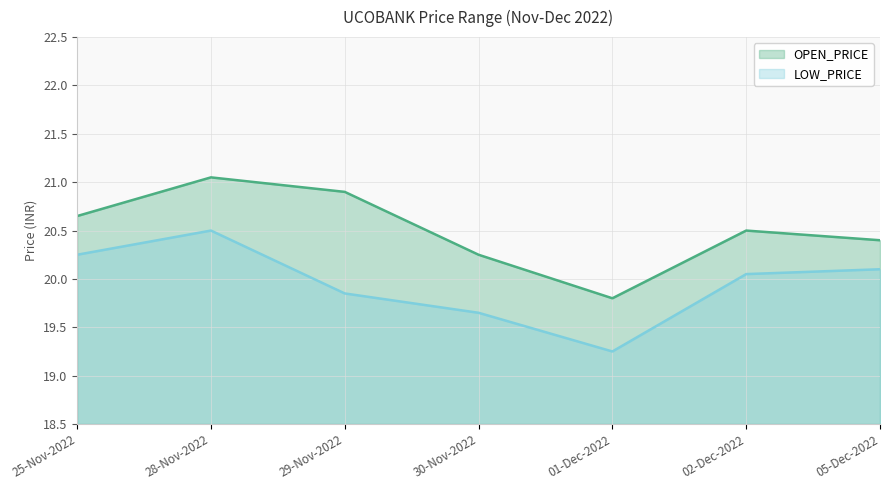

What is the label of the 6th point from the left?

02-Dec-2022